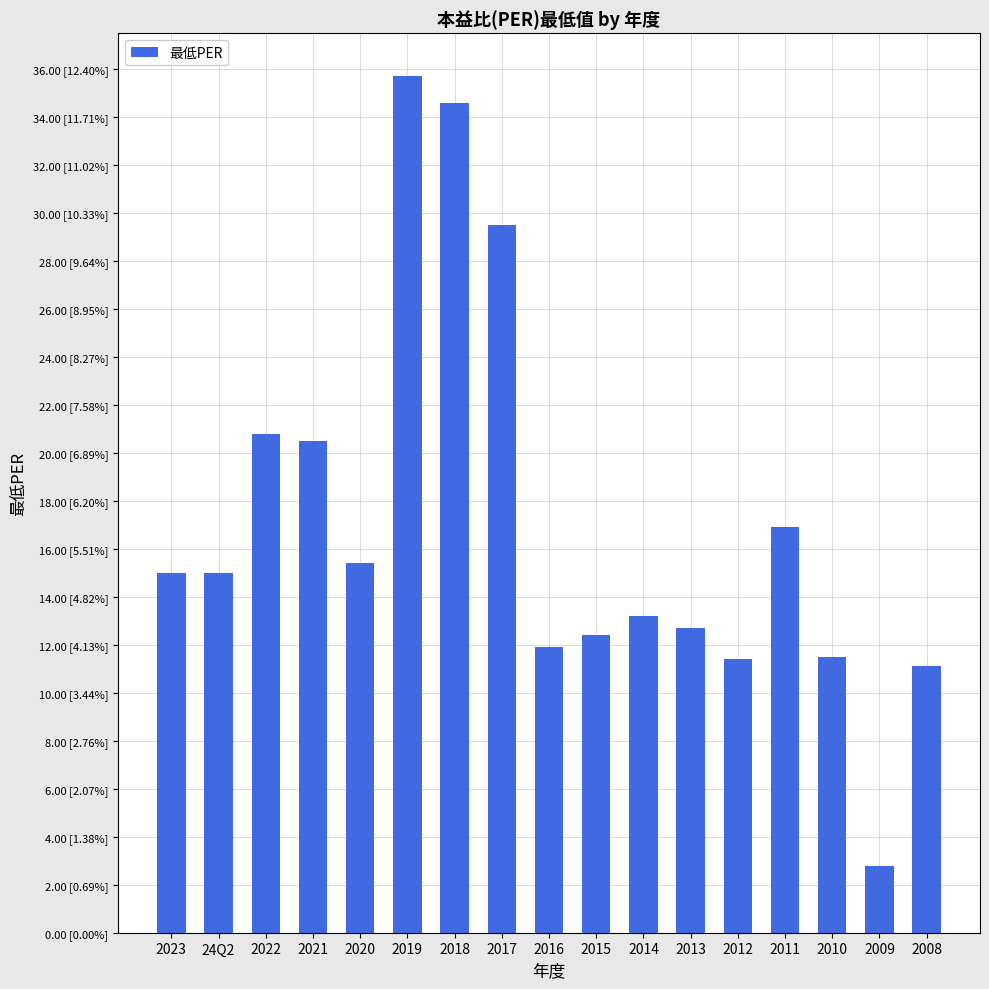

Does the chart contain any negative values?

No